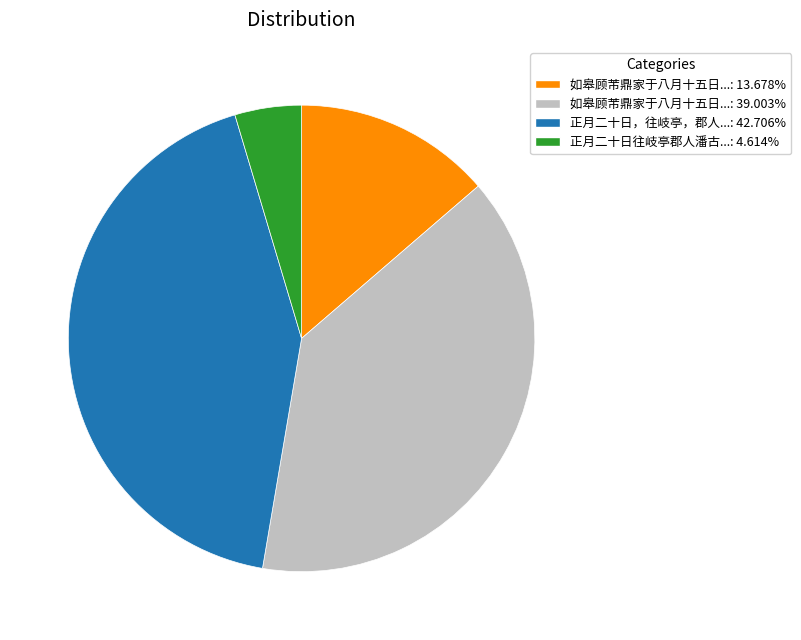

Is the sum of 如皋顾芾鼎家于八月十五日...: 39.003% and 正月二十日，往岐亭，郡人...: 42.706% greater than half?

Yes